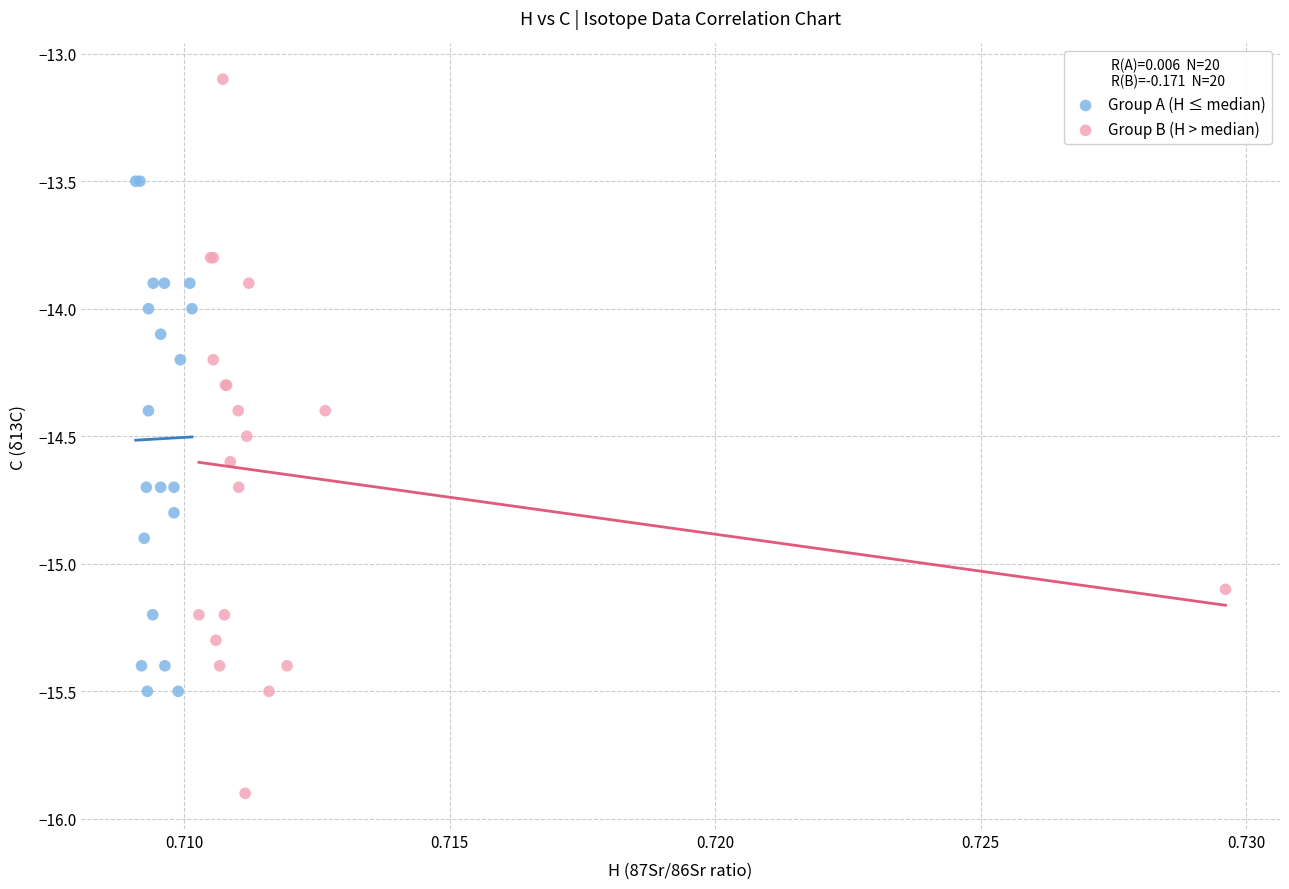

Which series contains the lowest Y value?

Group B (H > median)